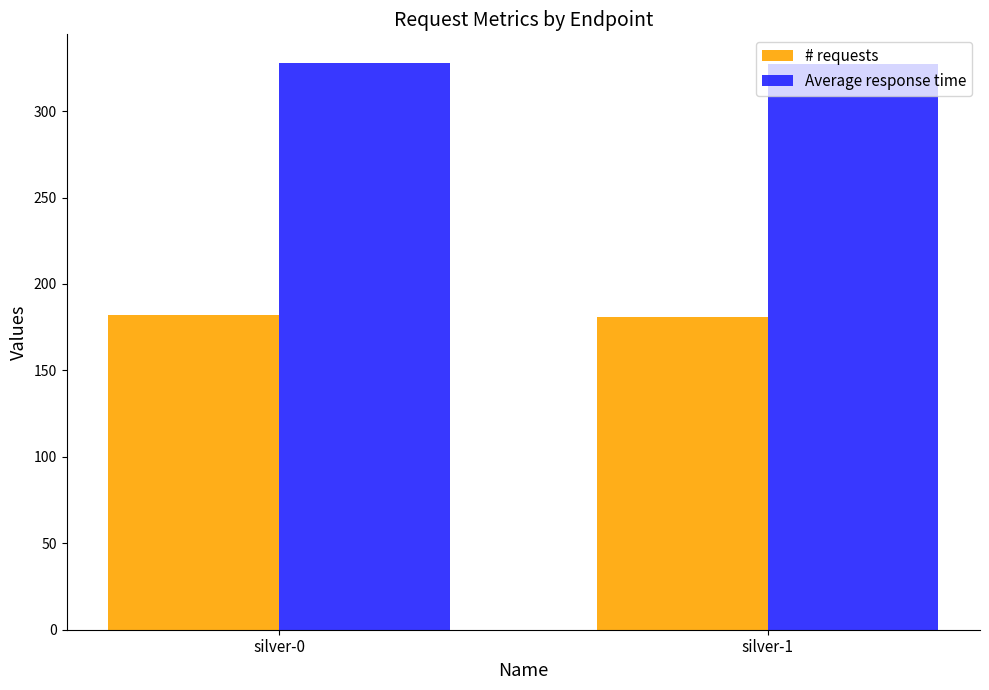

How many values in the Average response time series are below 328?

1